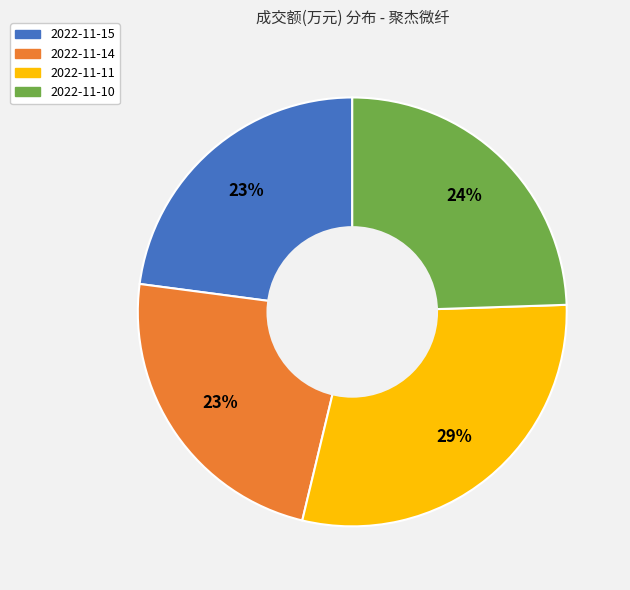

Approximately how many times larger is the value at 2022-11-10 compared to 2022-11-14?

1.0